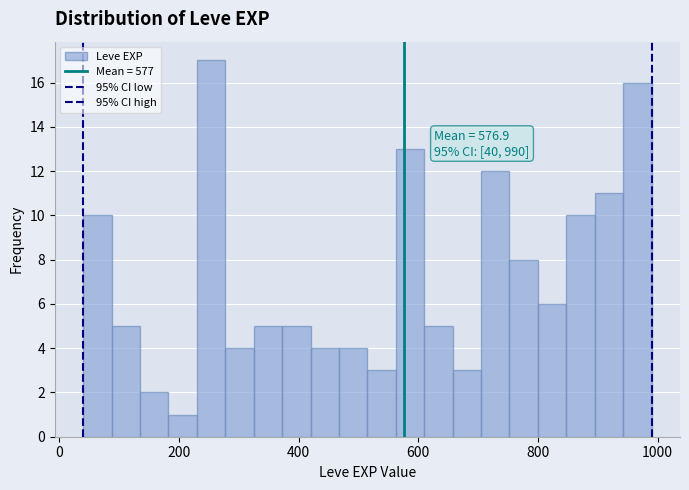

Around what value on the x-axis is the tallest bar? Give the approximate position of its centre, as read against the axis.

260